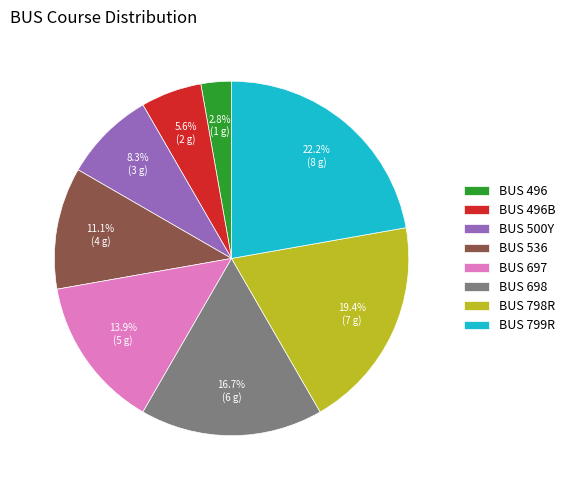

Combined, do BUS 536 and BUS 698 account for over 50%?

No